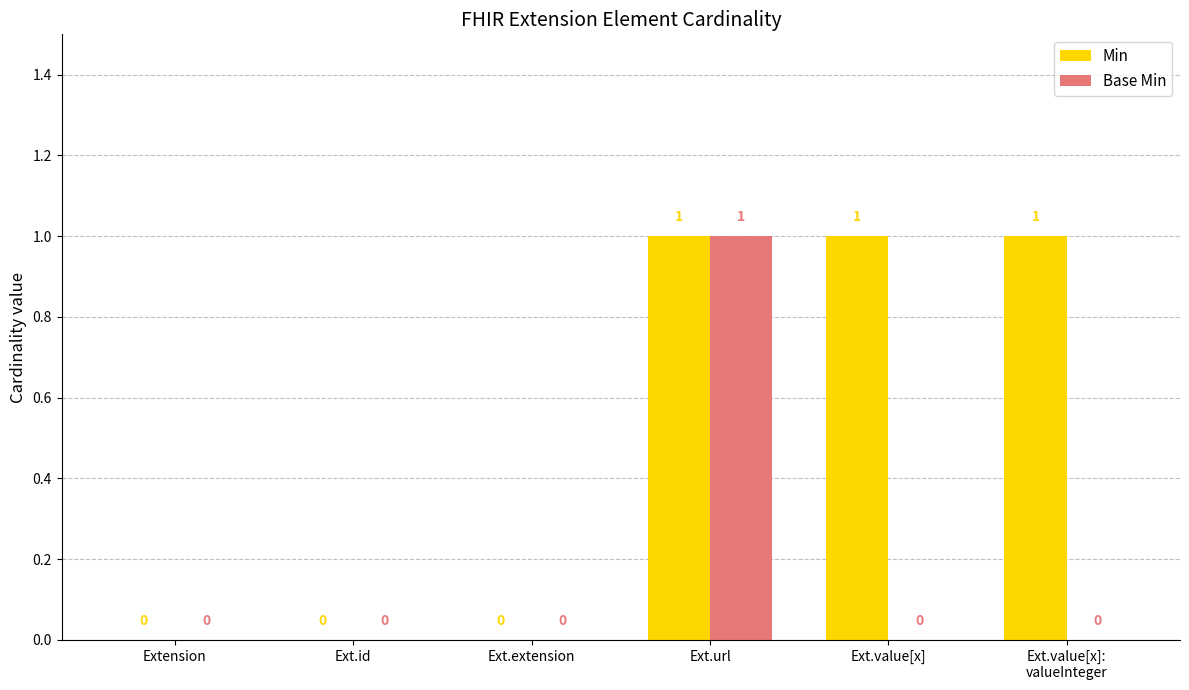

Reading left to right, what are all the values shown in this chart?

Min: 0	0	0	1	1	1
Base Min: 0	0	0	1	0	0